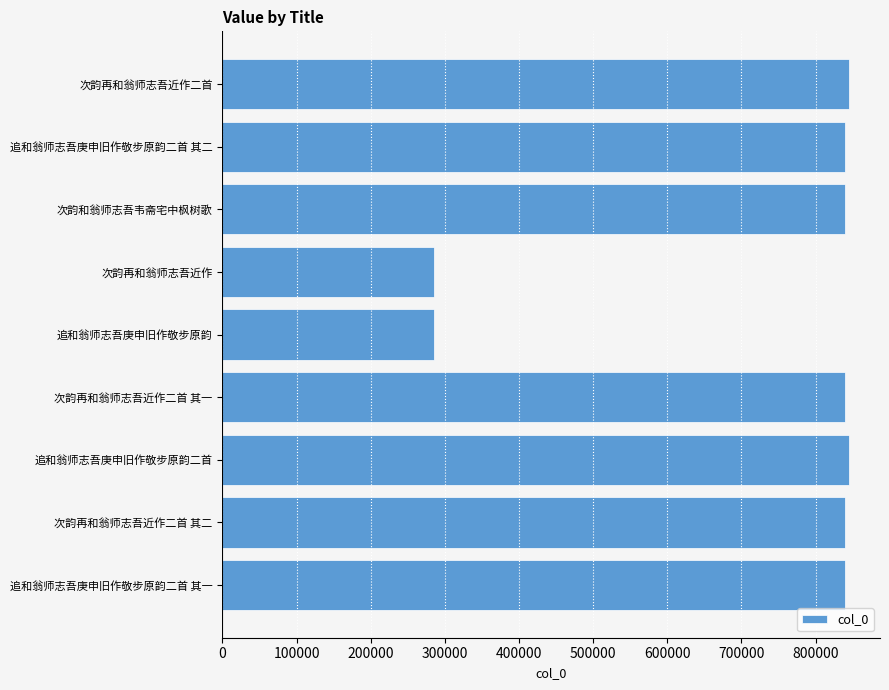

The chart shows a value of 839970 at 追和翁师志吾庚申旧作敬步原韵二首 其二. True or false?

True